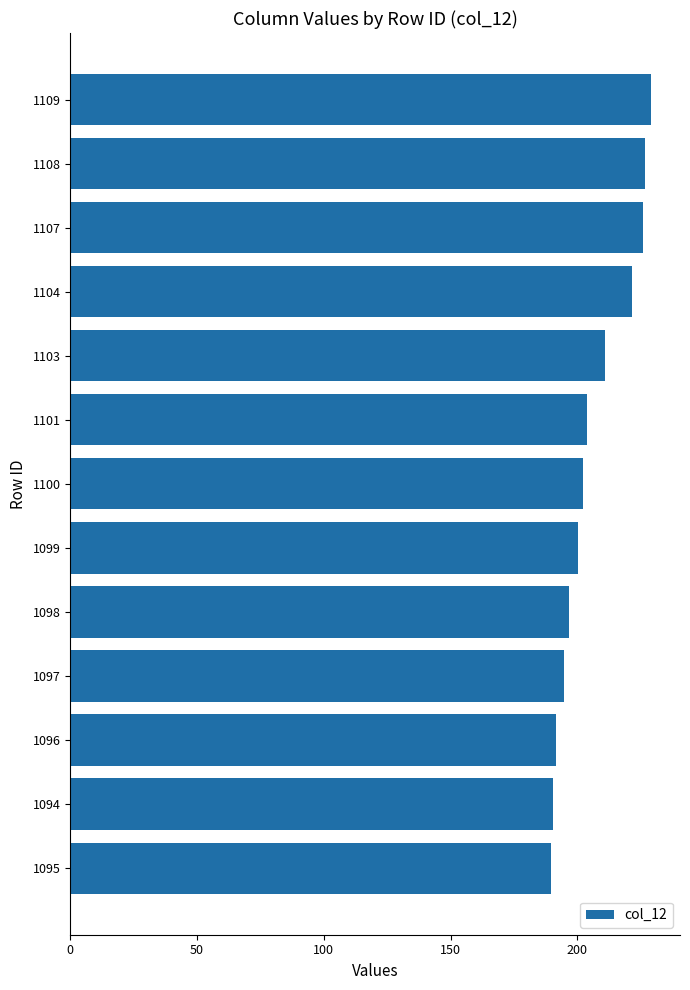

Is it true that the value at 1094 is 73.8?

False